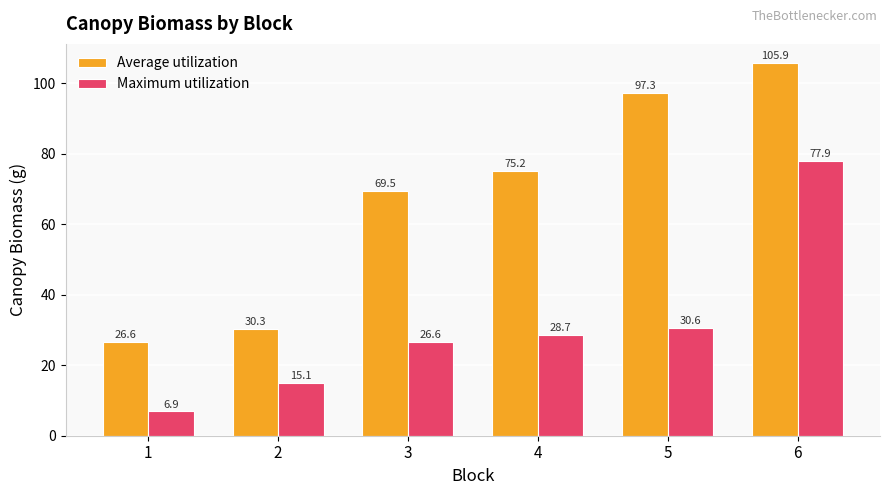

Reading right to left, extract all data points from this chart.

Average utilization: 105.9	97.3	75.2	69.5	30.3	26.6
Maximum utilization: 77.9	30.6	28.7	26.6	15.1	6.9